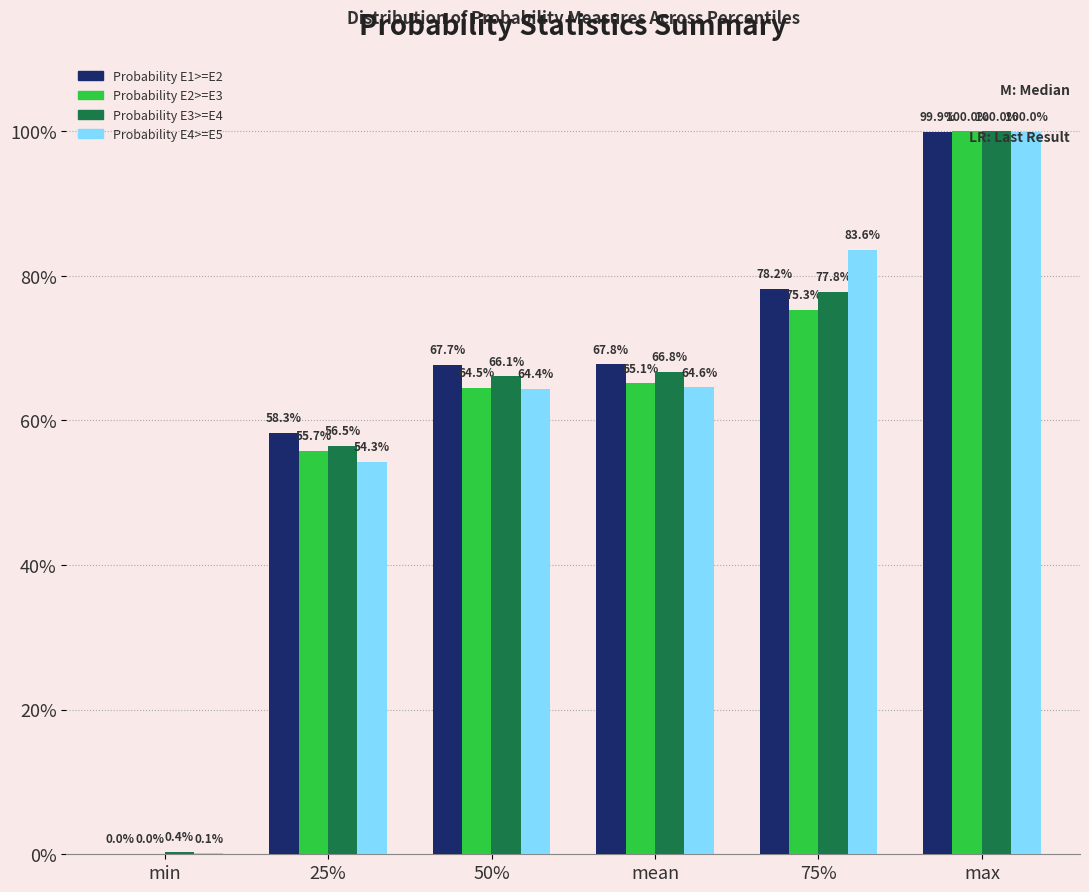

Does the chart contain stacked bars?

No